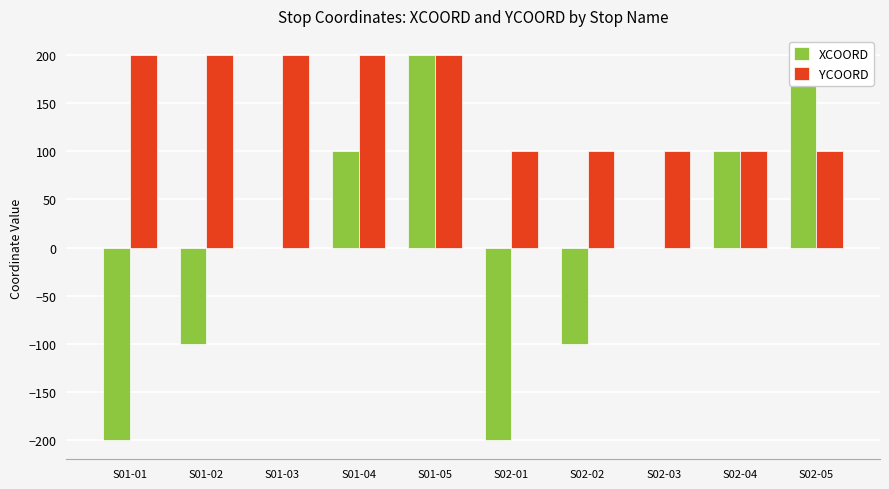

How many values in XCOORD are above zero?

4